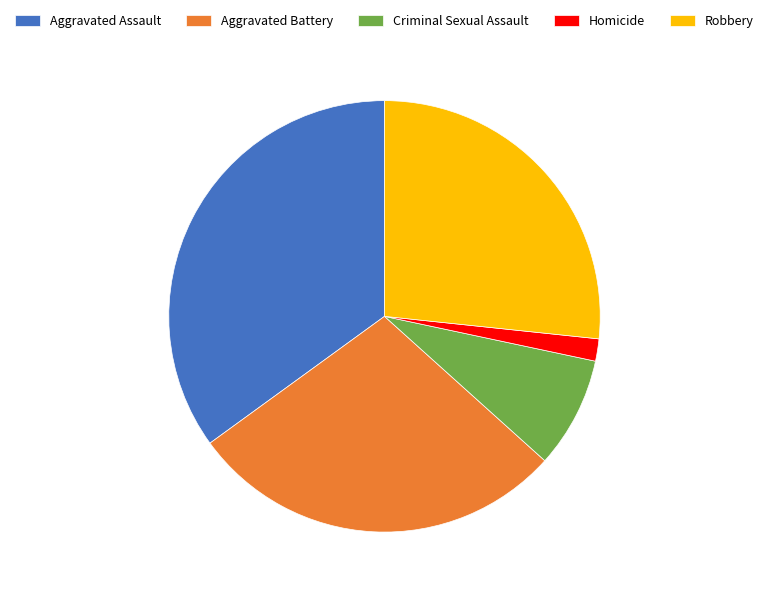

Which slice is the largest?

Aggravated Assault